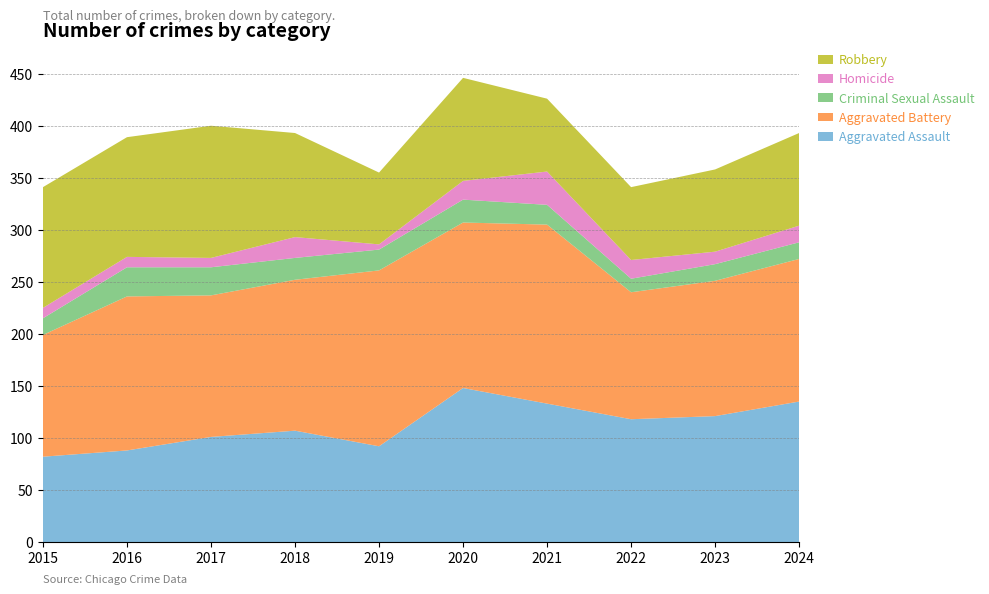

Reading left to right, list all the values displayed in this chart.

Aggravated Assault: 82	88	101	107	92	148	133	118	121	135
Aggravated Battery: 117	148	136	145	169	159	172	122	130	137
Criminal Sexual Assault: 16	28	27	21	20	22	19	13	16	16
Homicide: 10	10	9	20	5	18	32	18	12	16
Robbery: 116	115	127	100	69	99	70	70	79	89